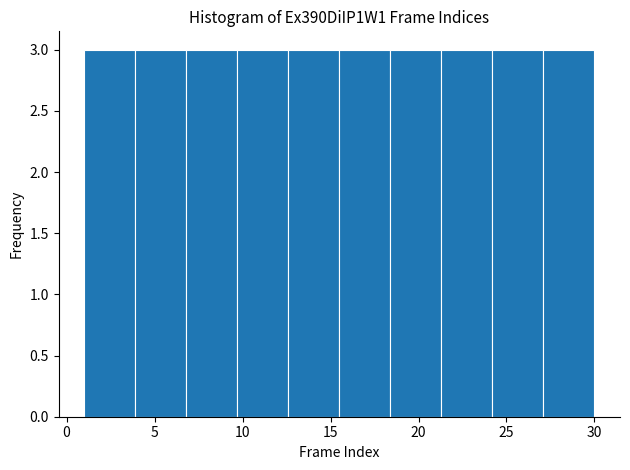

Reading left to right, list every bar in this chart as the range it spans on the x-axis followed by its height. Neither the bar edges nor the heights are printed on the chart, so give them approximately, as read against the axes.

1.0 to 3.9: 3
3.9 to 6.8: 3
6.8 to 9.7: 3
9.7 to 12.6: 3
12.6 to 15.5: 3
15.5 to 18.4: 3
18.4 to 21.3: 3
21.3 to 24.2: 3
24.2 to 27.1: 3
27.1 to 30.0: 3